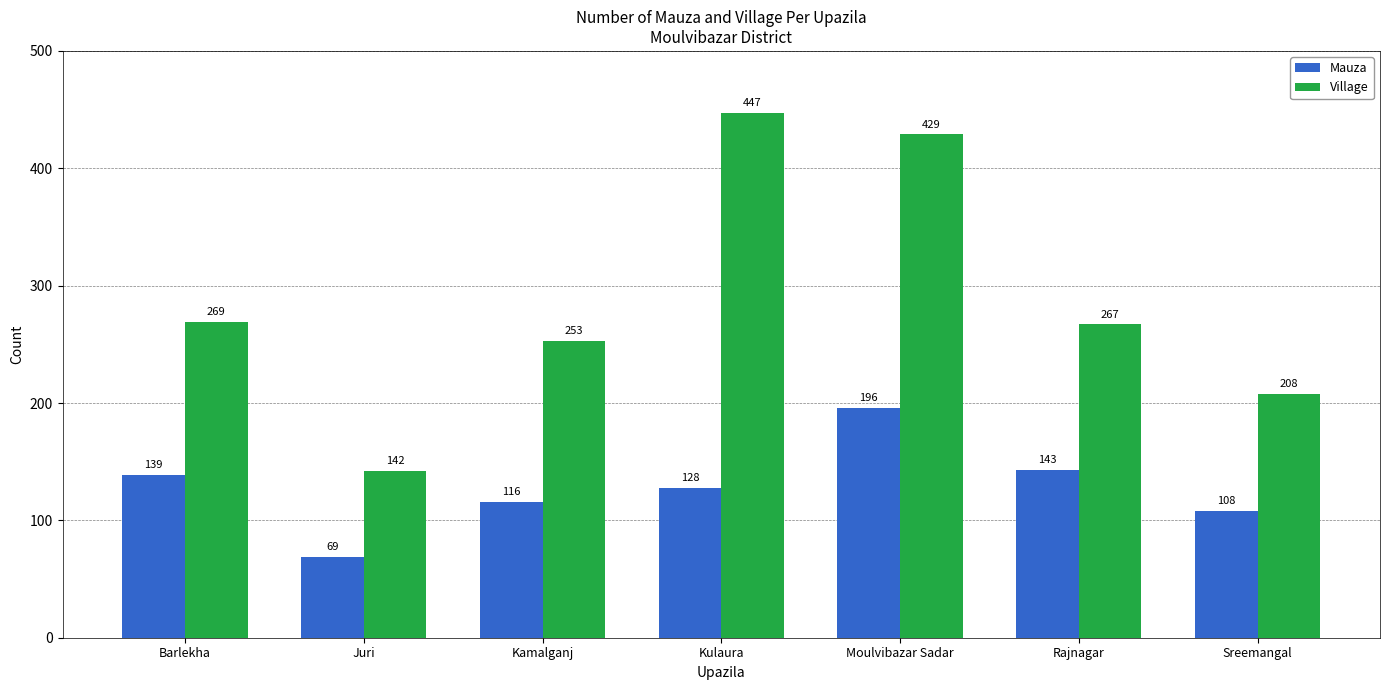

How many data points in Mauza are less than 128?

3